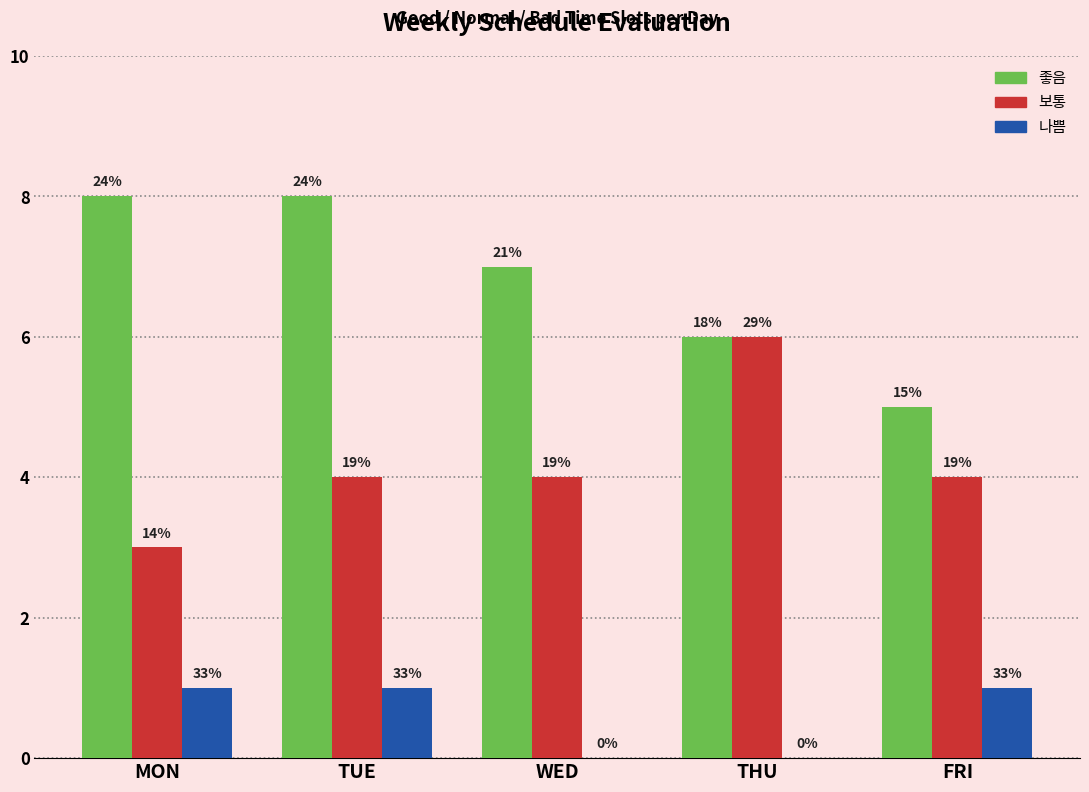

Is the value of 좋음 at THU greater than the value of 나쁨 at TUE?

Yes